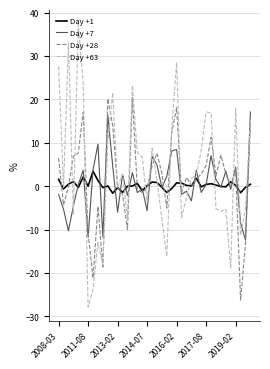

True or false: Day +1 has more than 2 interior local peaks.

True